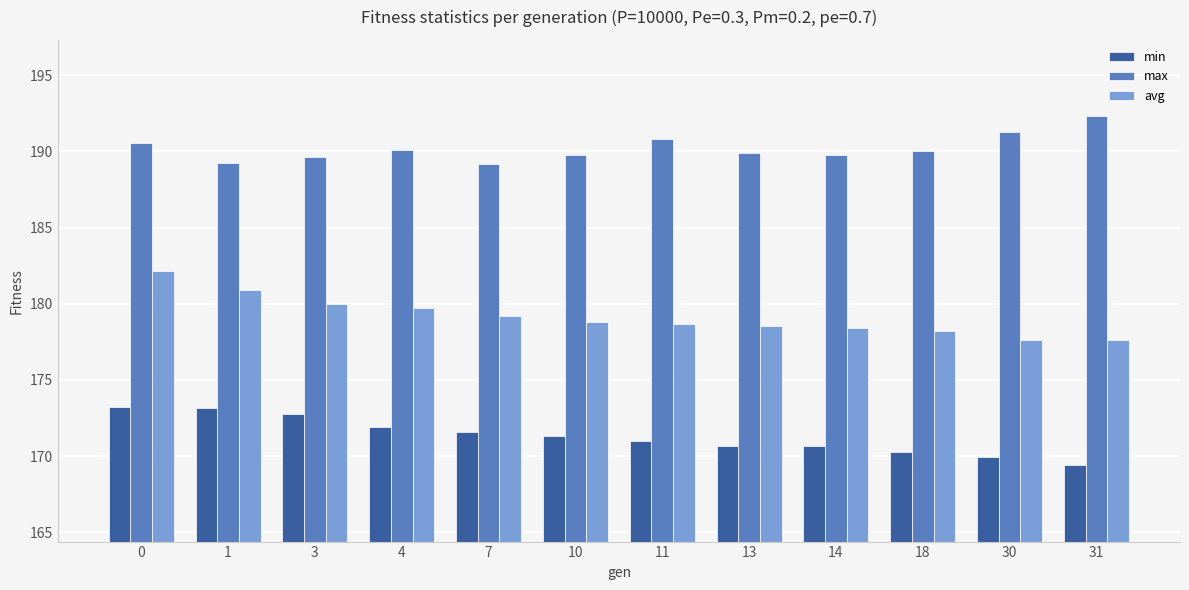

What is the difference between the second highest and second lowest values in the max series?

2.0